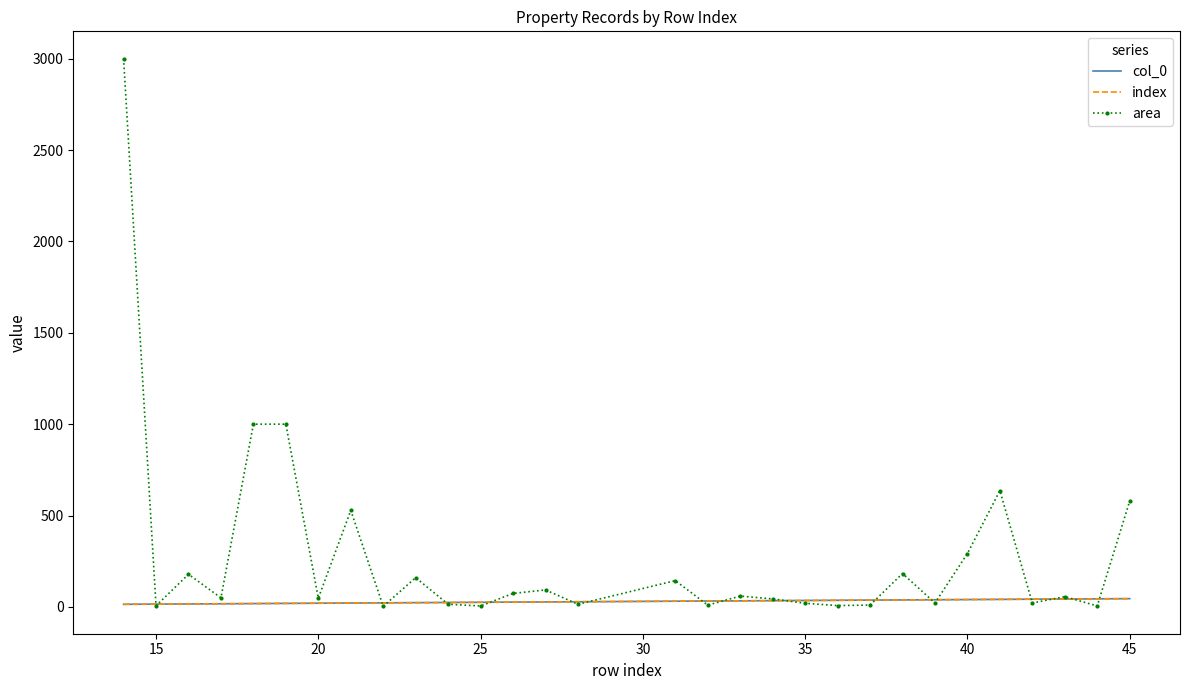

What are all the series names shown in the legend?

col_0, index, area